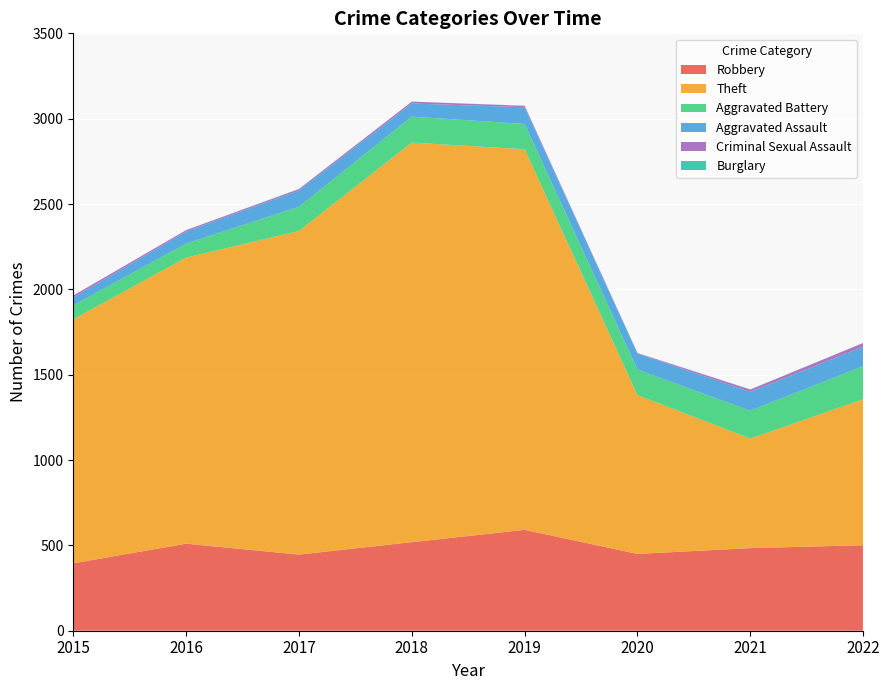

Reading left to right, what are all the values shown in this chart?

Robbery: 395	510	446	519	591	450	484	501
Theft: 1429	1676	1896	2341	2230	930	642	855
Aggravated Battery: 82	82	142	152	148	150	163	194
Aggravated Assault: 46	71	95	77	98	94	110	114
Criminal Sexual Assault: 12	8	8	11	8	3	14	22
Burglary: 0	0	2	0	1	0	1	0